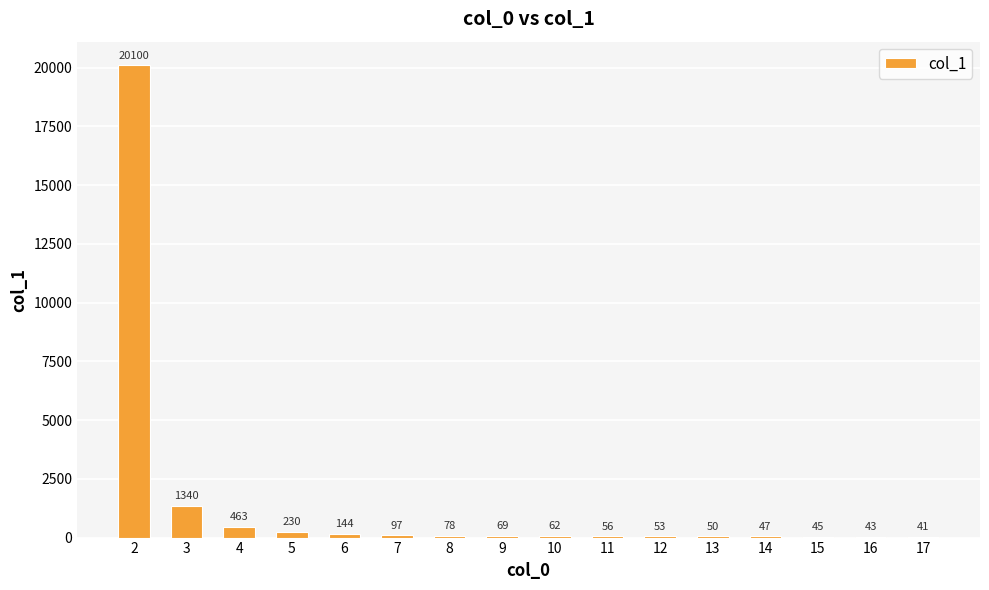

Reading left to right, extract all data points from this chart.

2=20100	3=1340	4=463	5=230	6=144	7=97	8=78	9=69	10=62	11=56	12=53	13=50	14=47	15=45	16=43	17=41